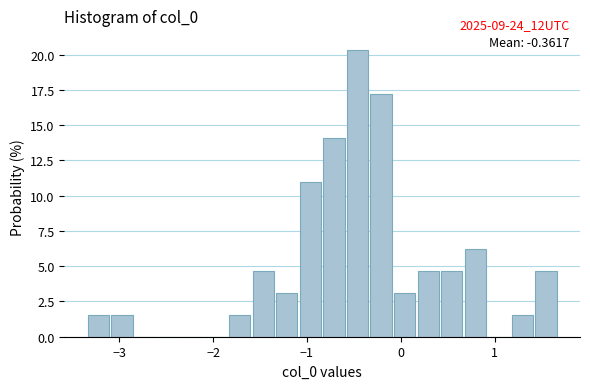

Read against the x-axis, roughly where is the centre of the tallest bar?

-0.5